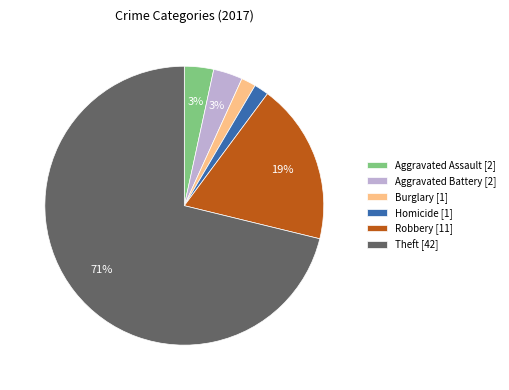

True or false: Burglary [1] accounts for 2% of the total.

True